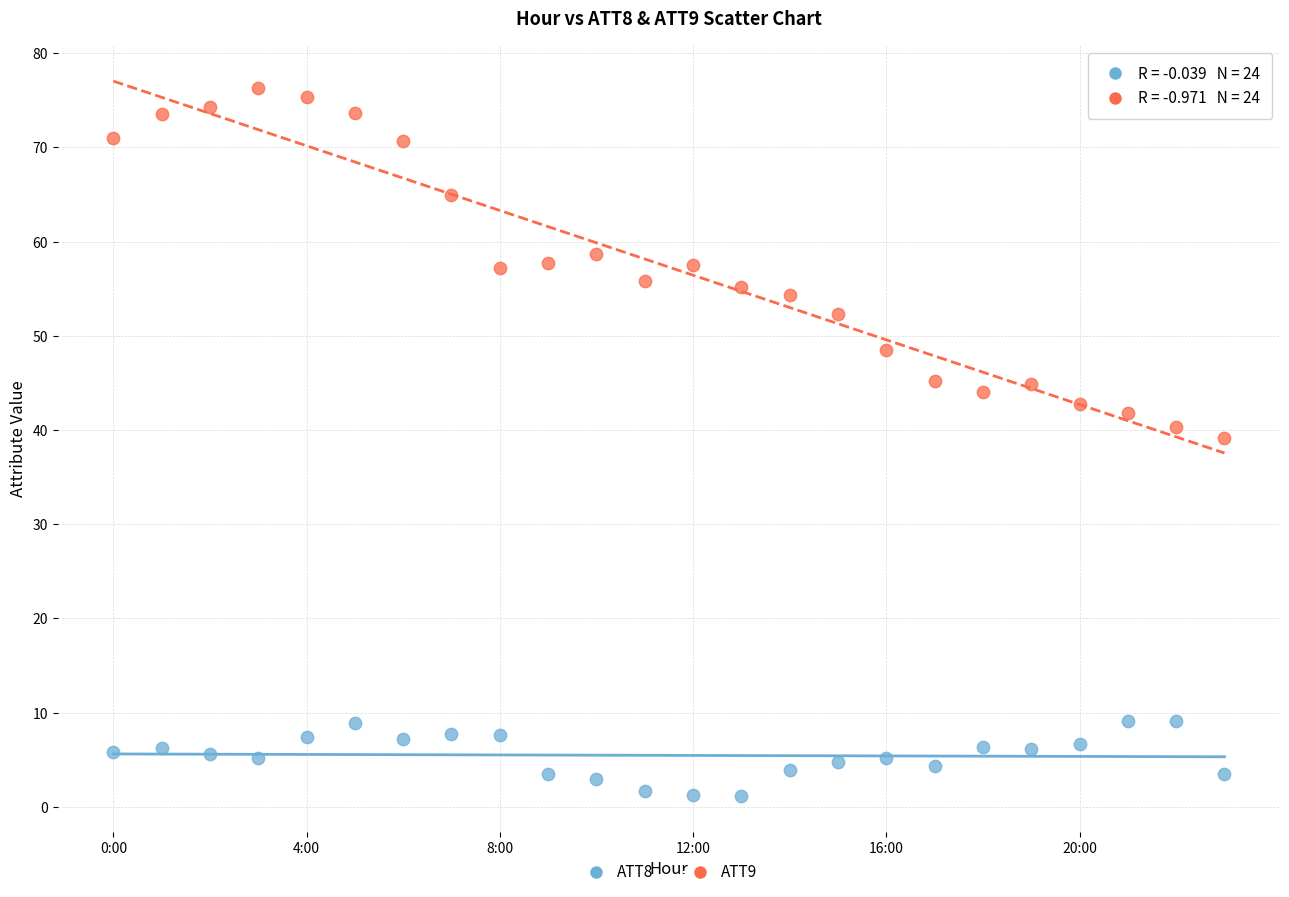

Across all data points, what is the range of Y values (max minus min)?

75.1